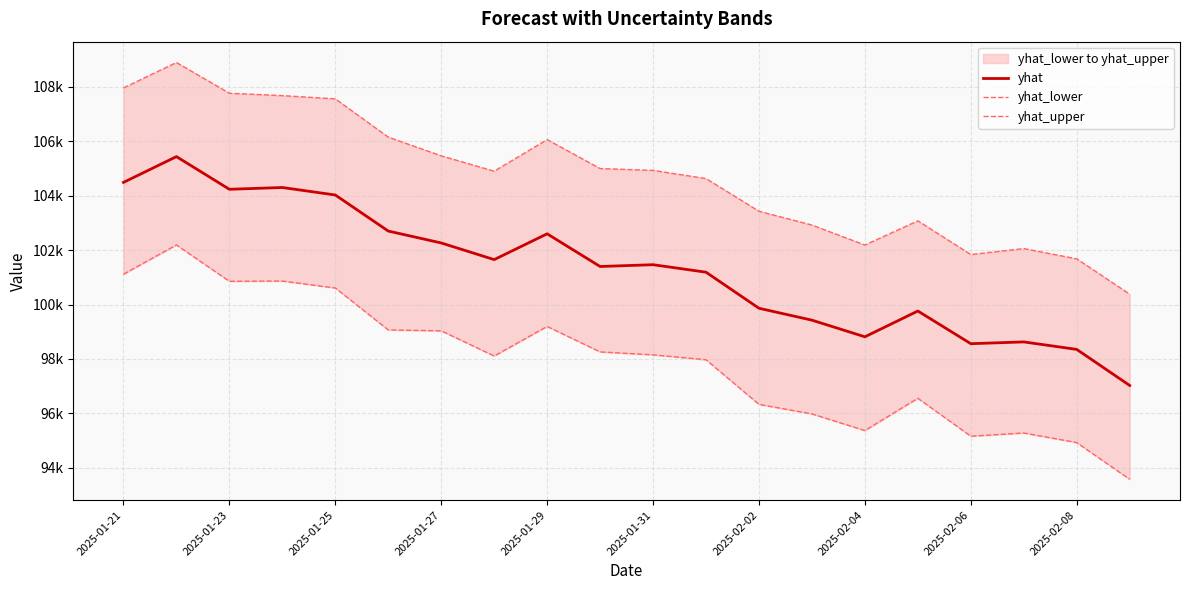

Which category has the lowest value in the yhat_lower series?

19